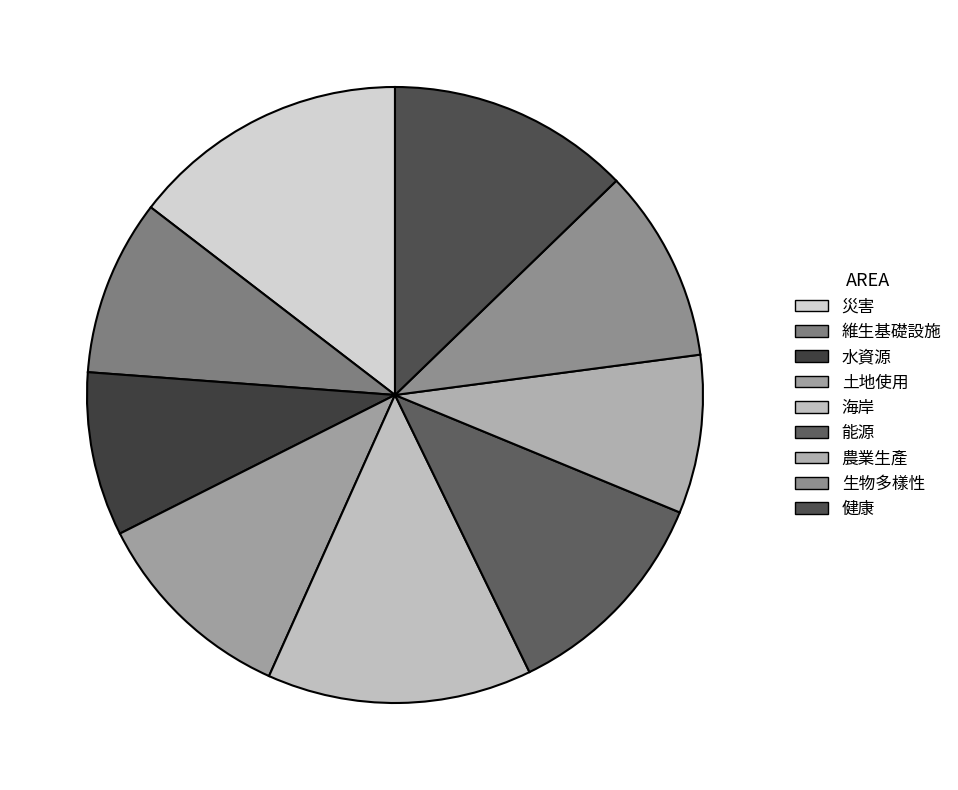

Count the number of slices in the pie.

9